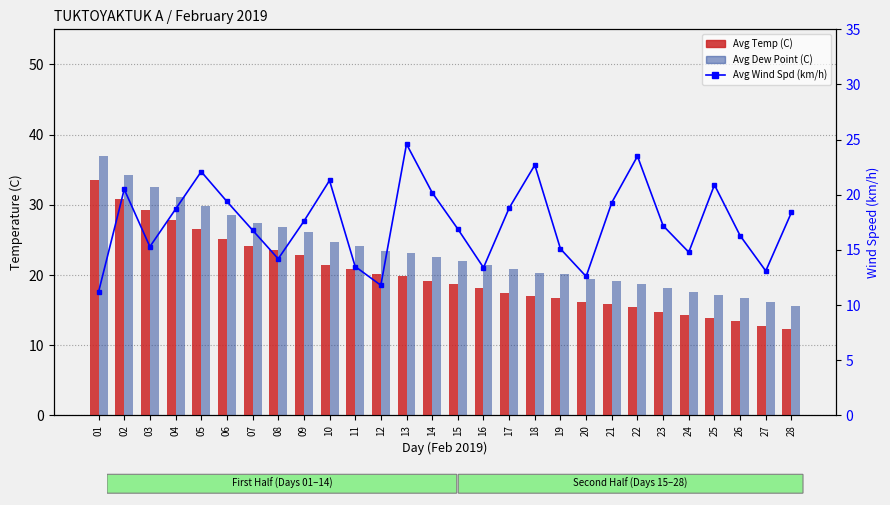

What is the total value across all series at 26?

46.4